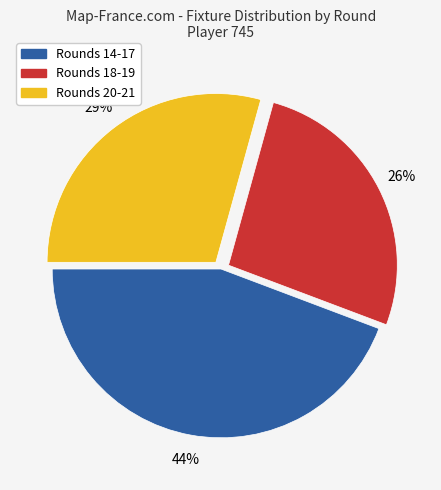

How many slices are in this pie chart?

3